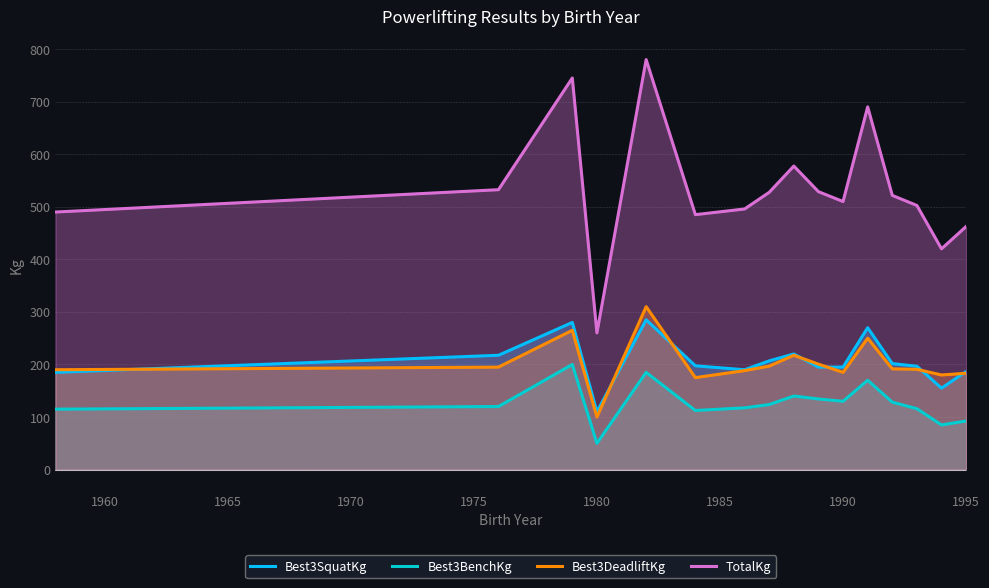

Which series has the largest total across all categories?

TotalKg